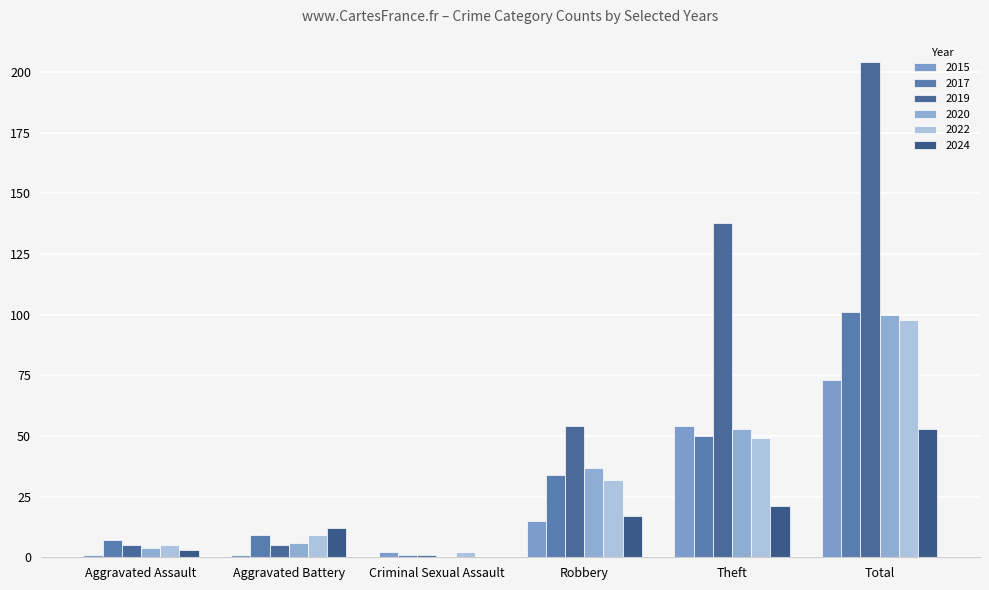

Is it true that 2015 equals 24 at Robbery?

False